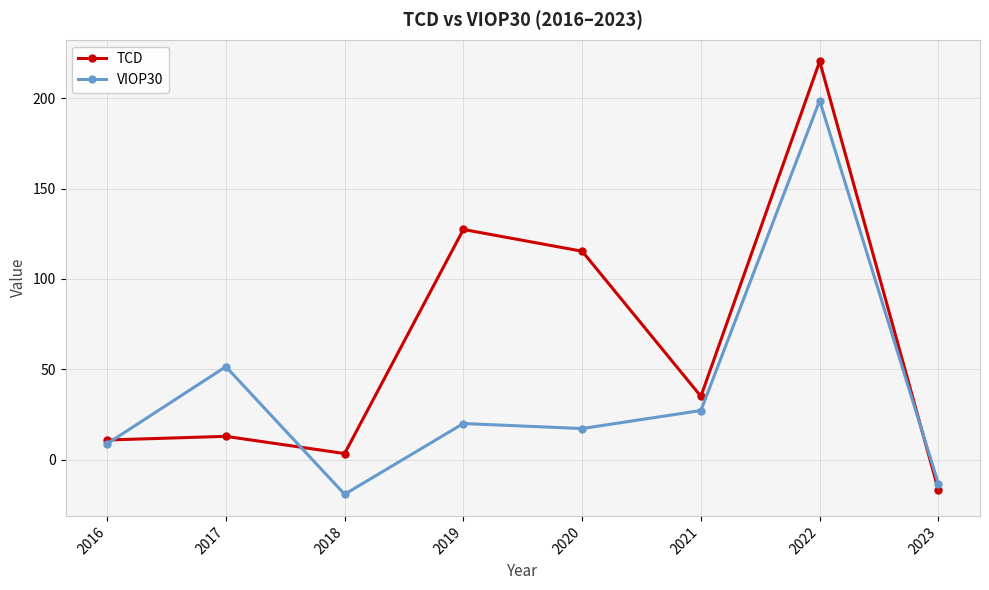

Where is the first local minimum for VIOP30?

2018